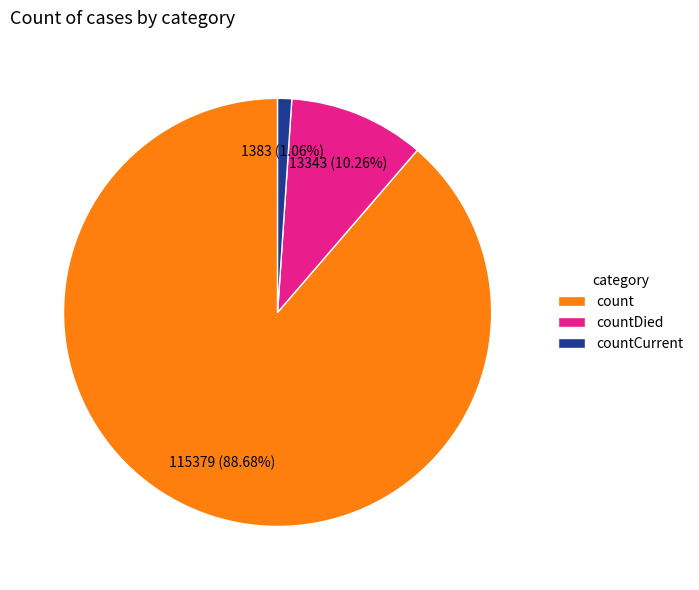

The countDied slice represents 1% of the pie. True or false?

False